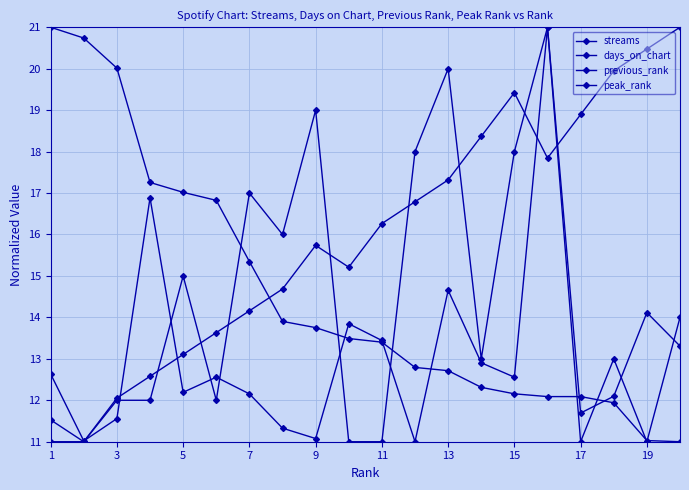

What is the average value of the days_on_chart series?

13.1